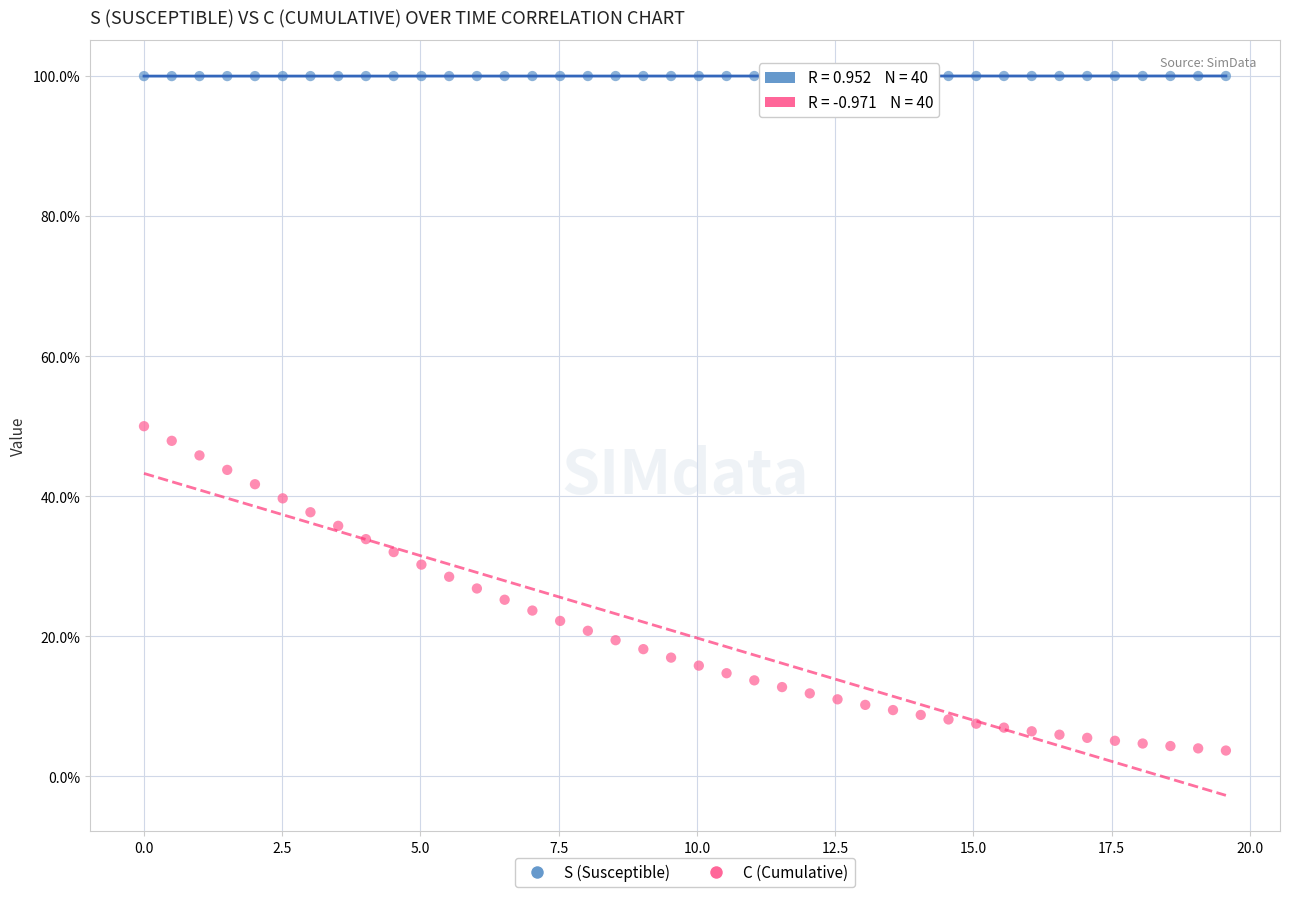

Which series reaches the maximum Y coordinate?

S (Susceptible)